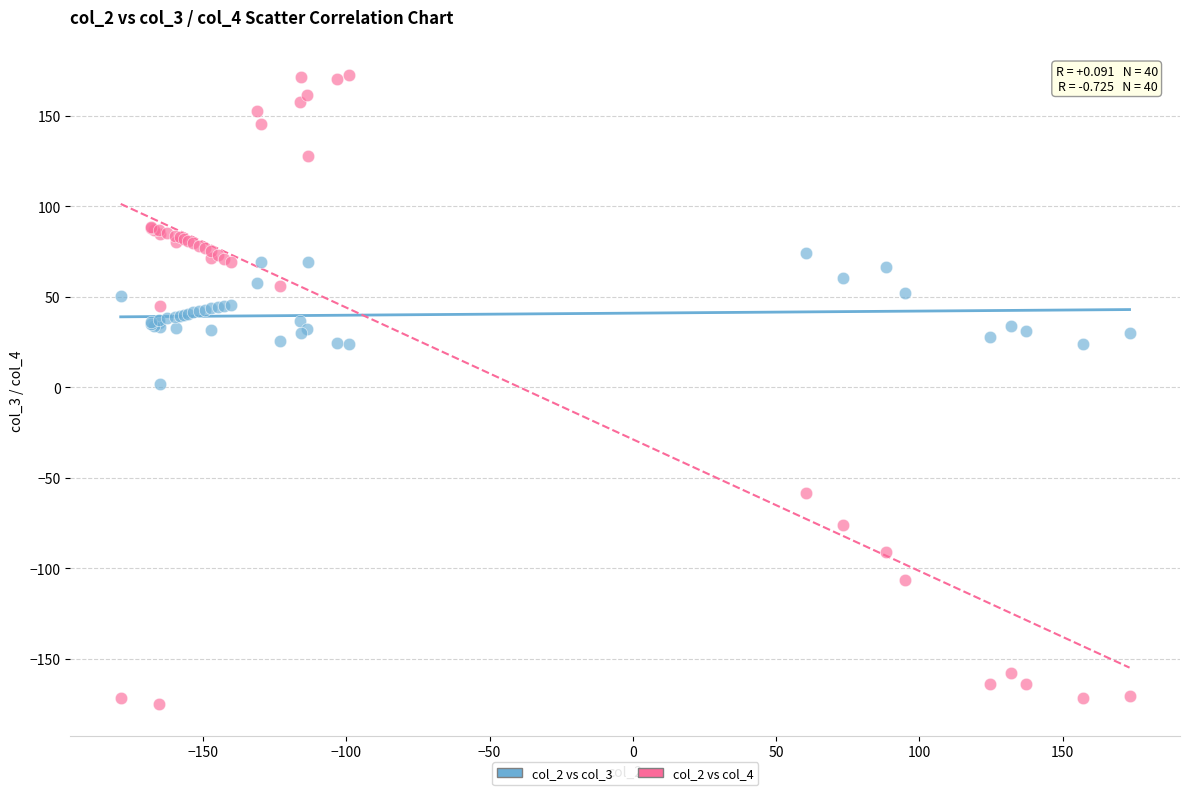

Which series has the largest Y range (max minus min)?

col_2 vs col_4